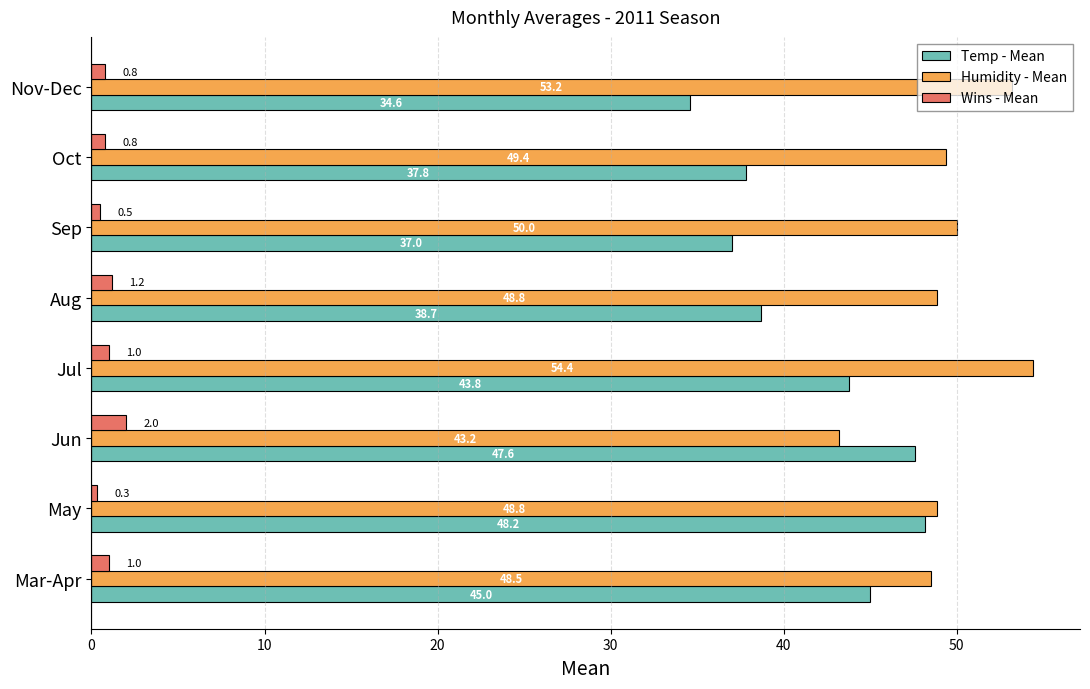

At which label is Temp - Mean closest to 41?

Aug